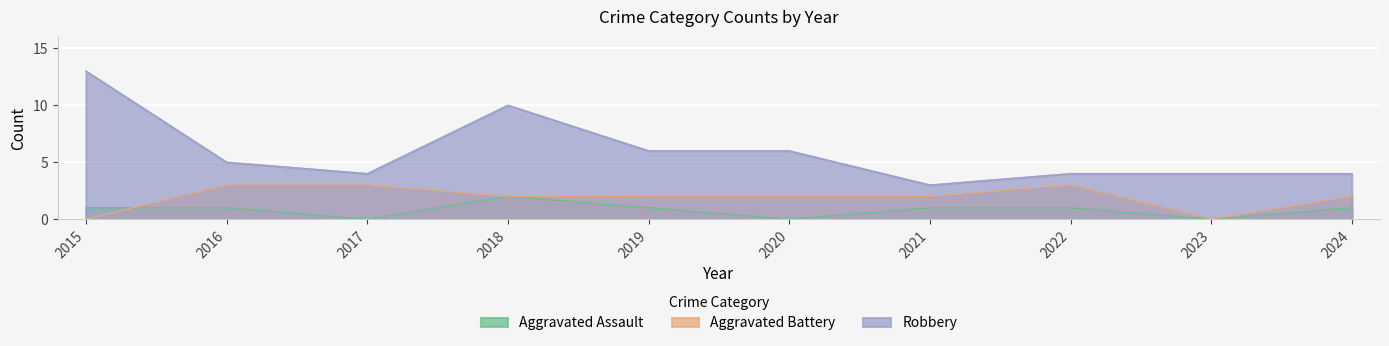

The value of Aggravated Battery at 2023 is 0. True or false?

True